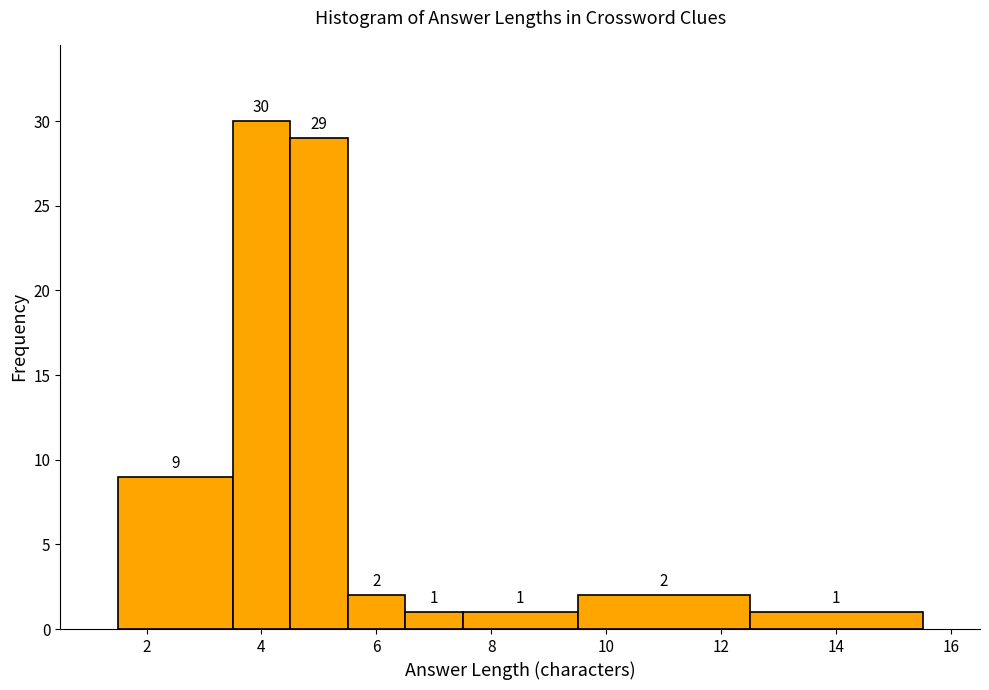

Over which range of the x-axis is the bar tallest?

3.5 to 4.5